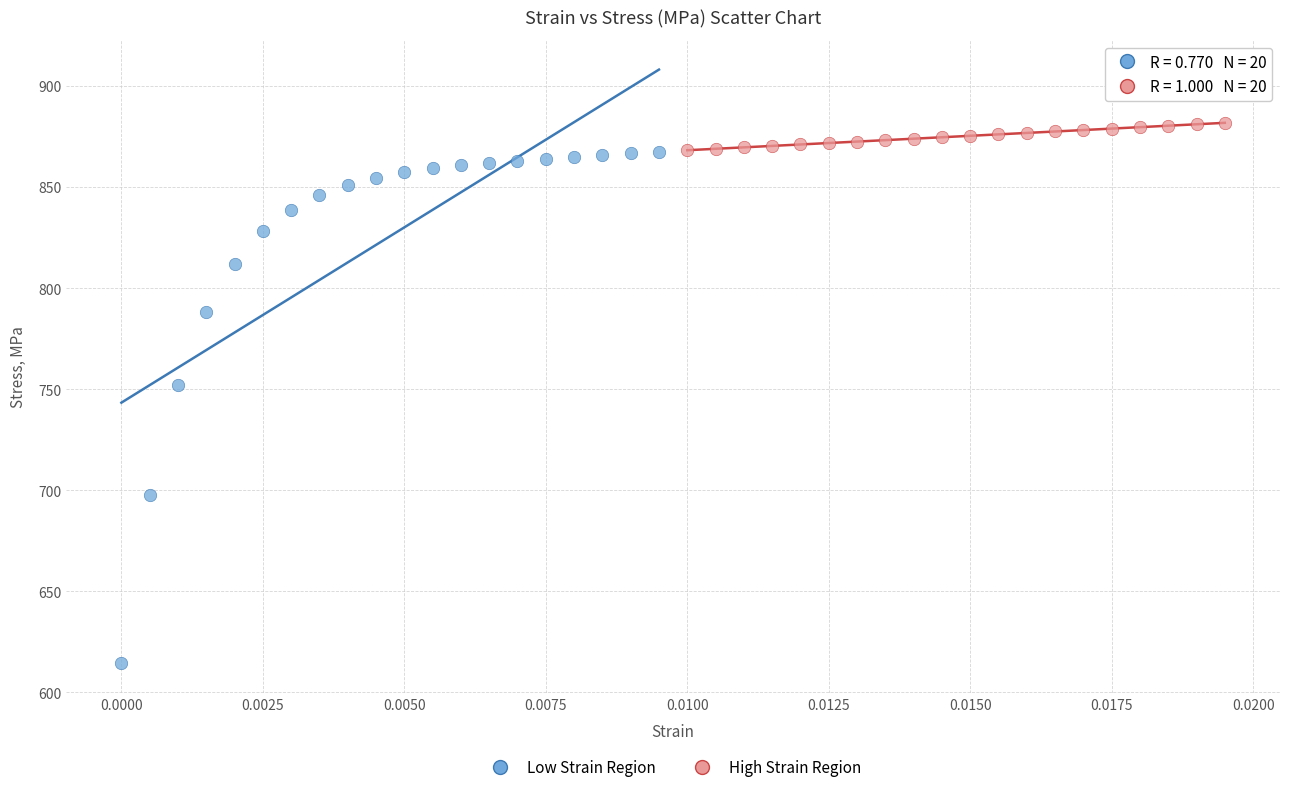

Which series contains the lowest Y value?

Low Strain Region